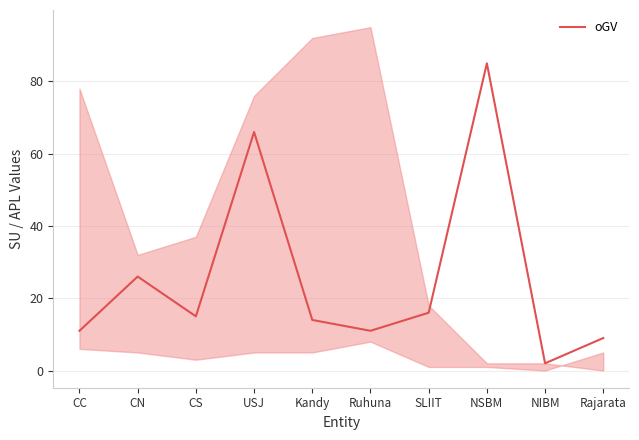

What is the maximum value shown in the chart?

85